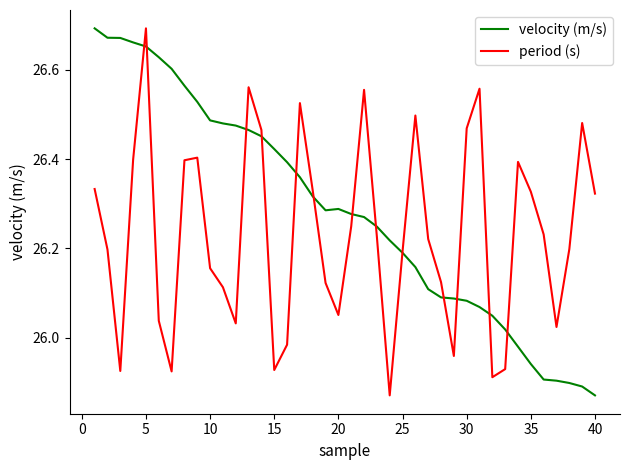

Which series has the largest total across all categories?

velocity (m/s)